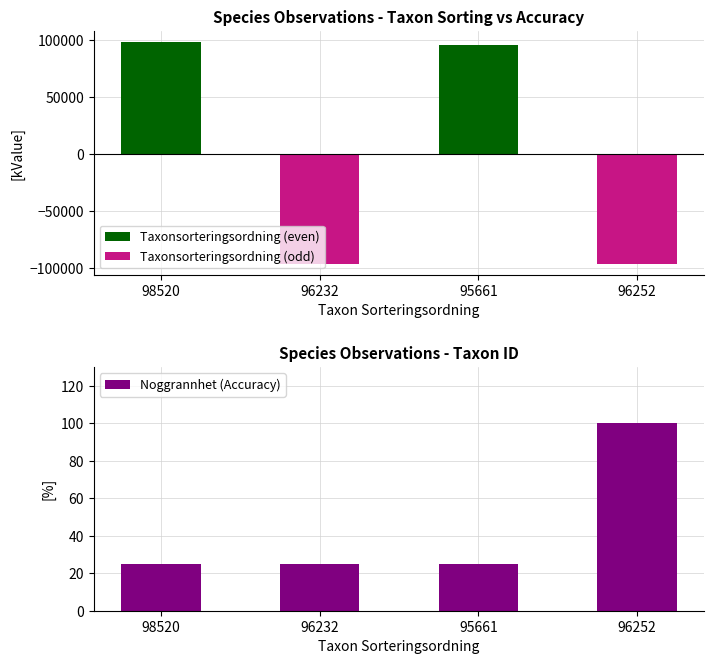

Does the chart contain any negative values?

Yes